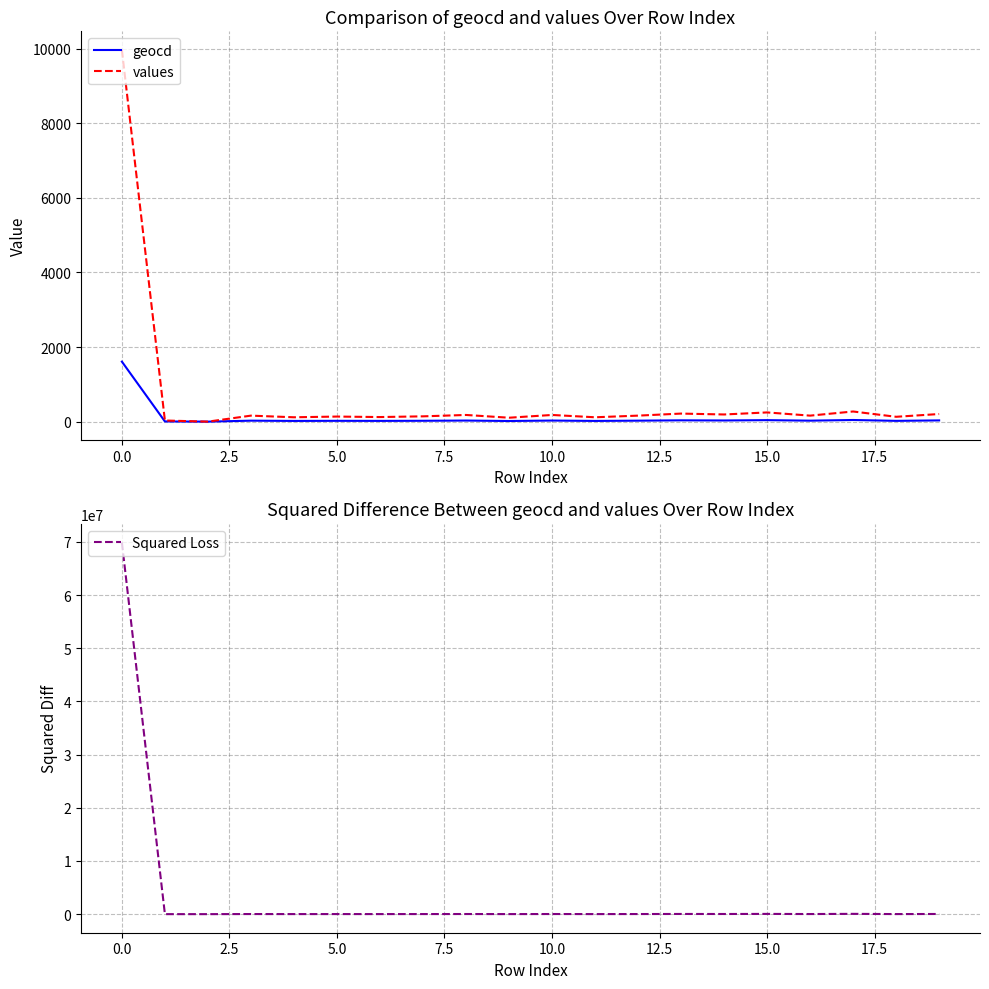

What is the highest value of the geocd series?

1609